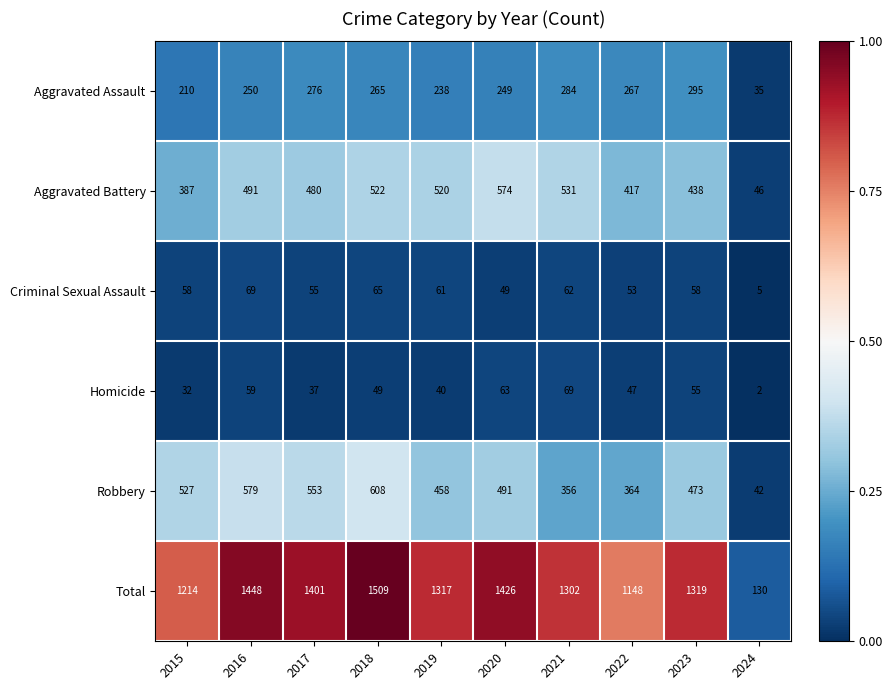

Is it true that Aggravated Assault equals 166 at 2019?

False